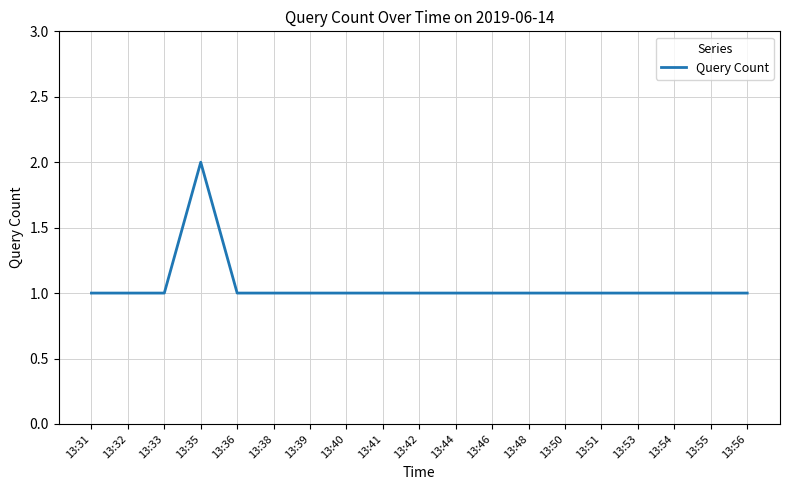

What value does the data have at 13:39?

1